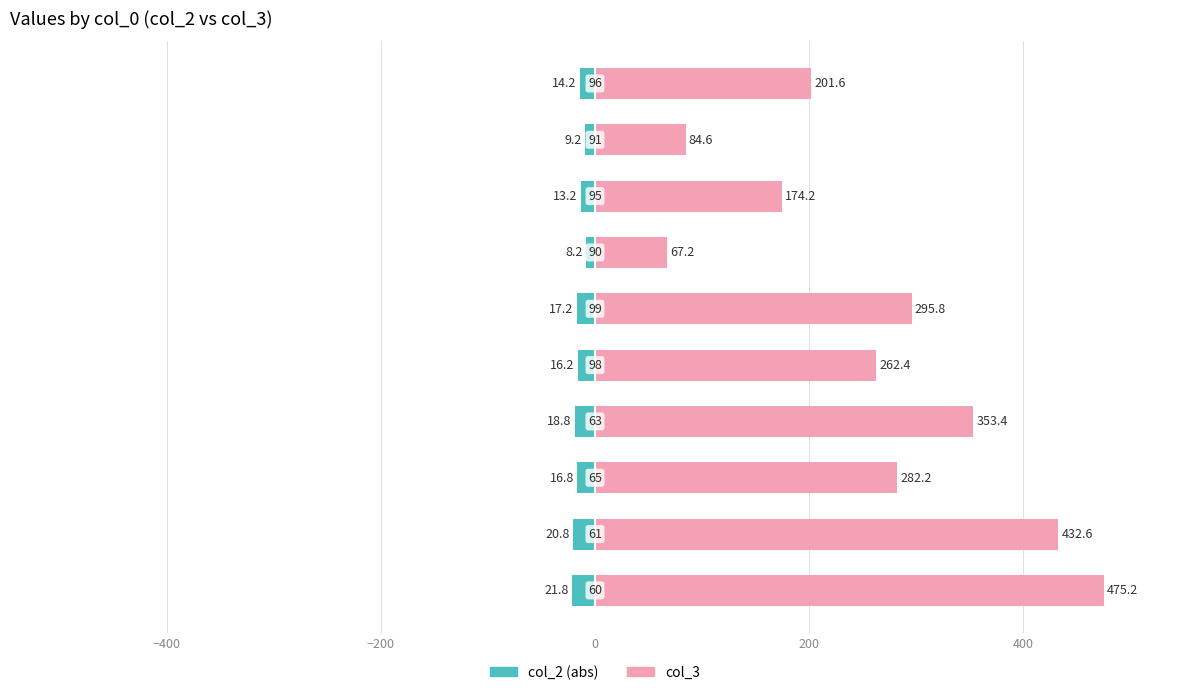

Rank the series by their average value, from lowest to highest.

col_2 (abs), col_3